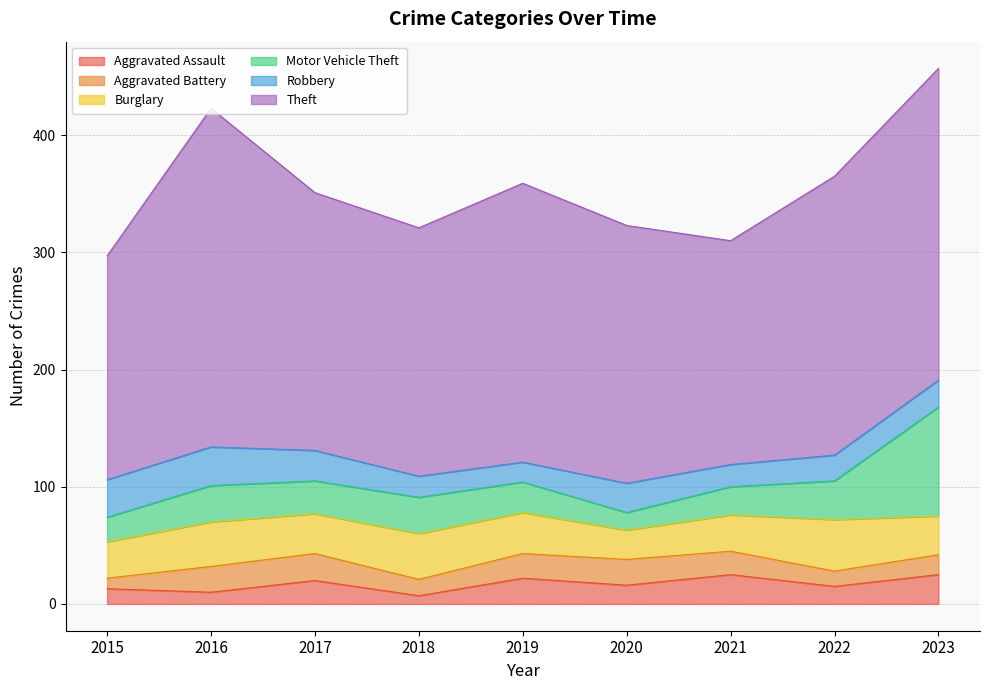

At which label does Robbery first exceed 23?

2015